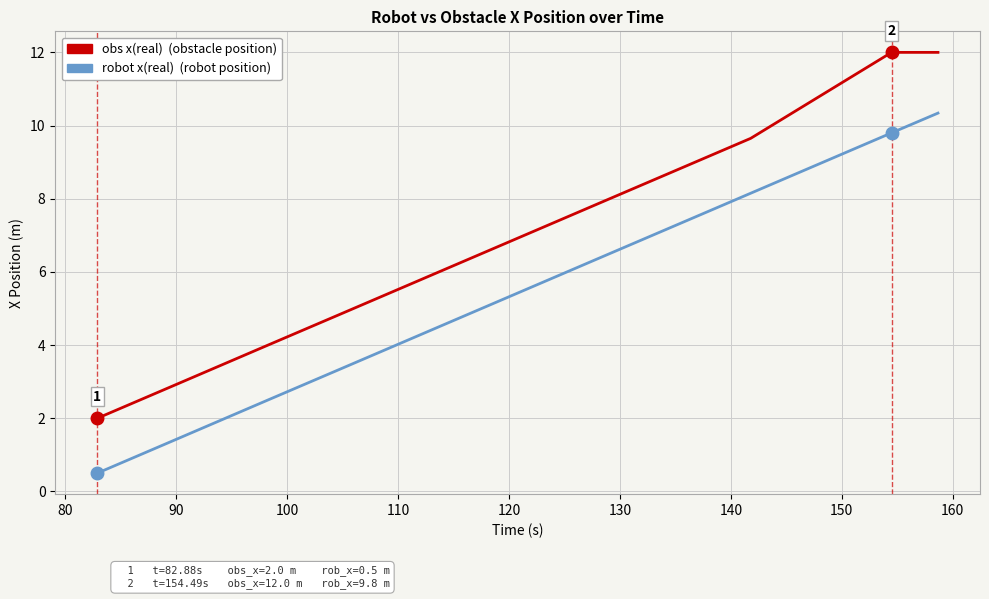

What is the greatest value displayed?

12.0